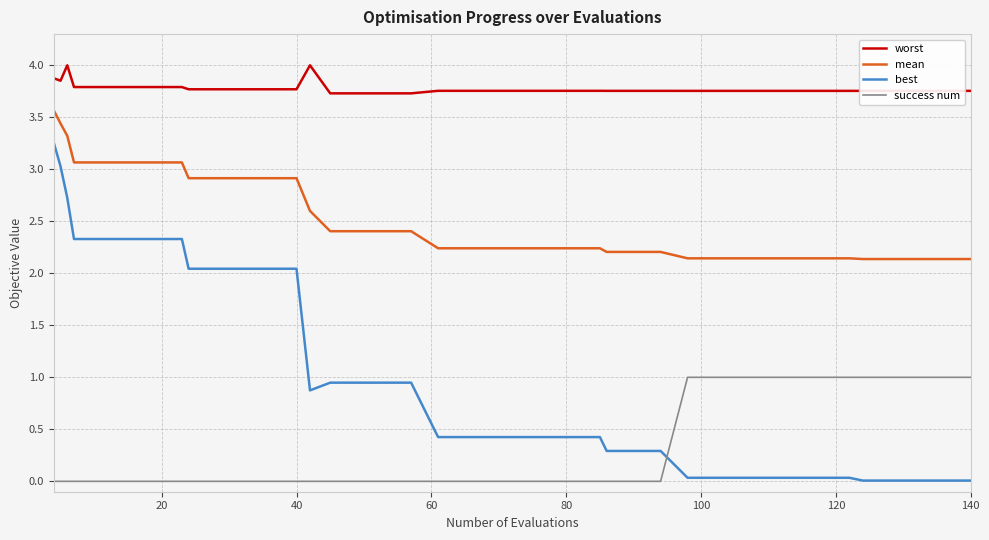

Which series has the largest total across all categories?

worst